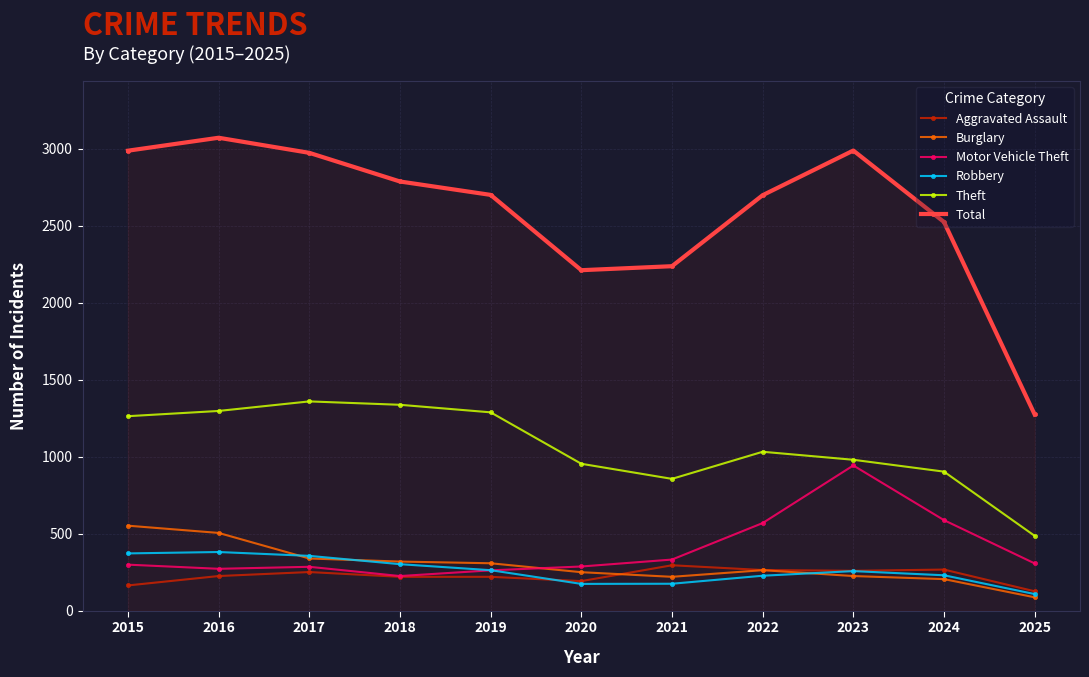

How many values in the Theft series are below 1032?

5